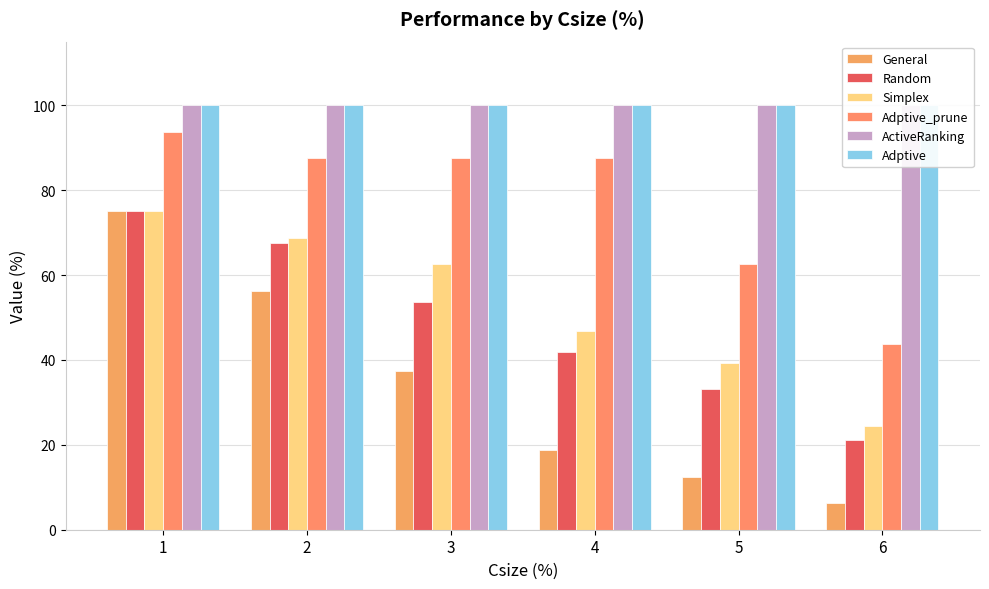

What is the total value across all series at 4?

395.0